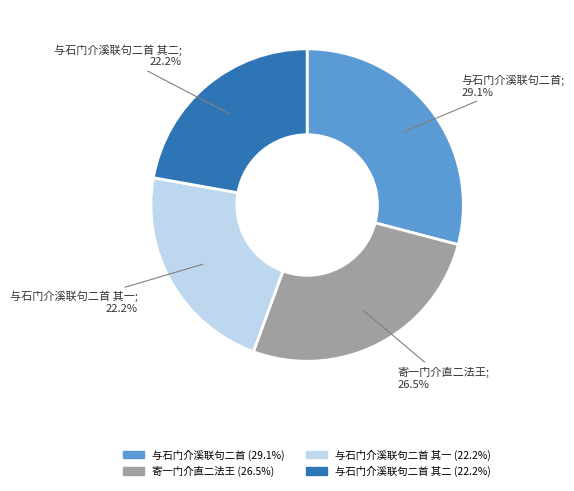

Is there any slice that represents more than half of the pie?

No